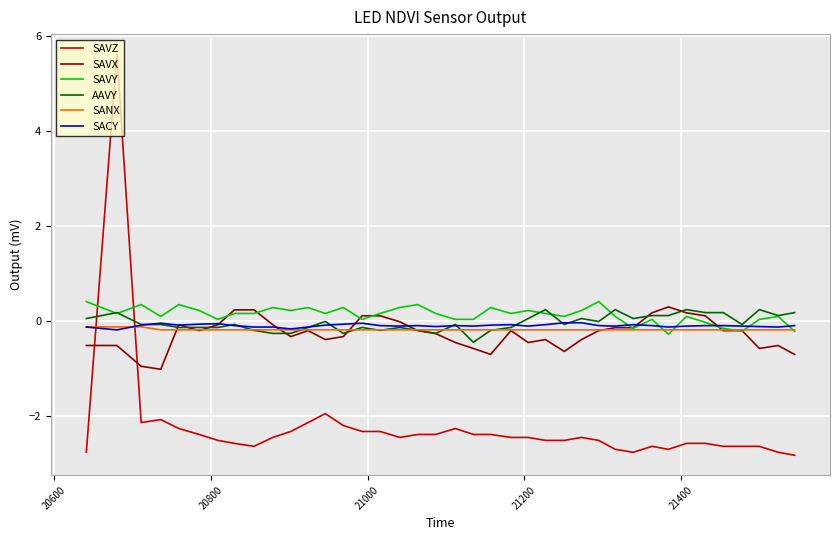

What is the minimum value shown in the chart?

-2.8